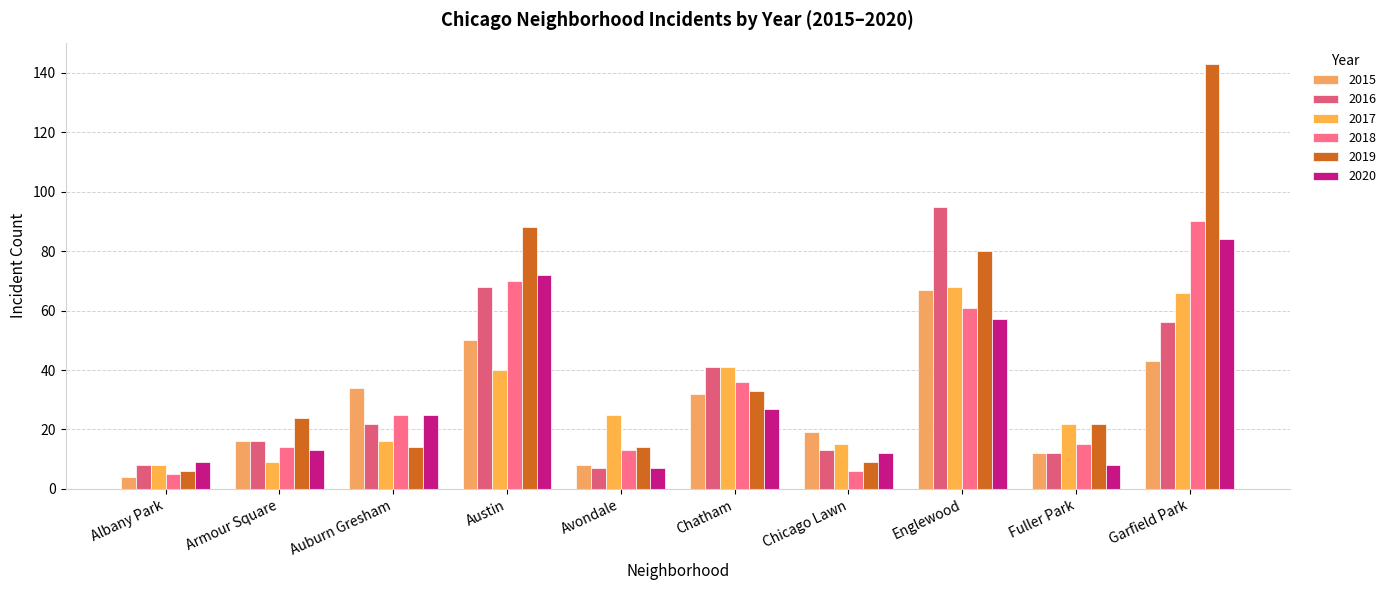

How many distinct data groups are displayed?

6